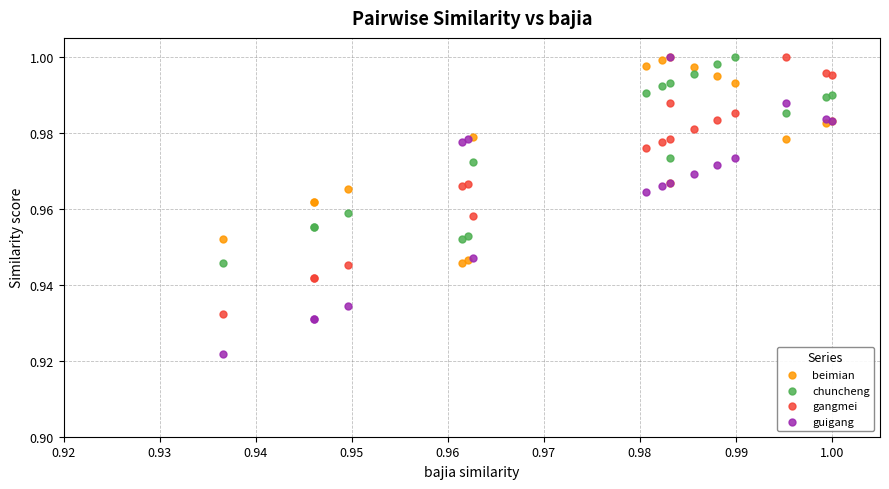

What are all the series names shown in the legend?

beimian, chuncheng, gangmei, guigang